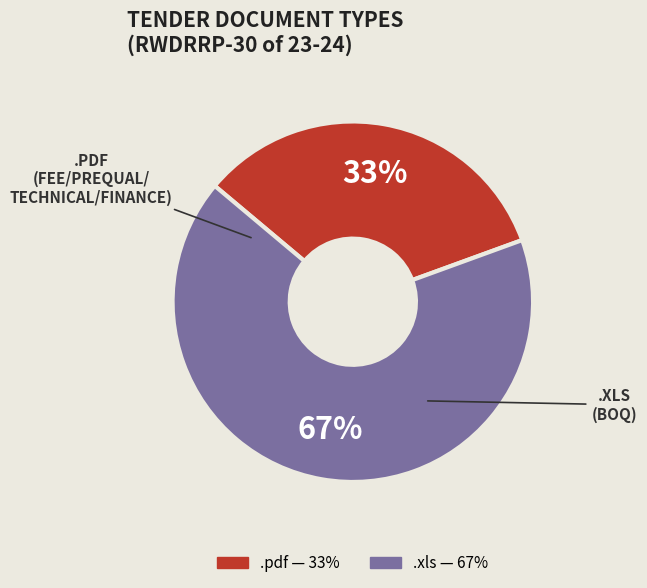

Is there any slice that represents more than half of the pie?

Yes